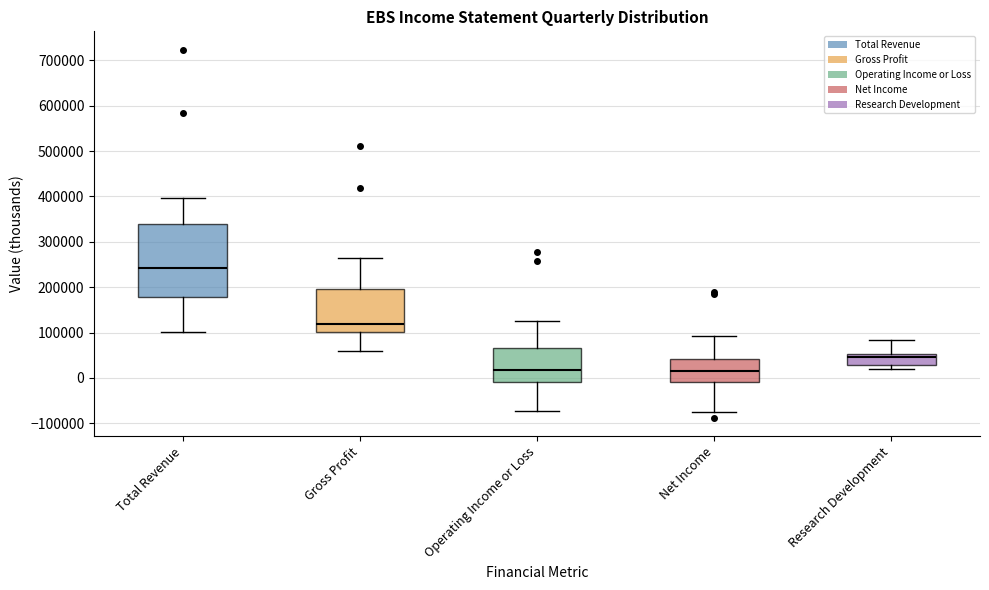

Comparing the boxes themselves (not the whiskers), which one is the tallest?

Total Revenue